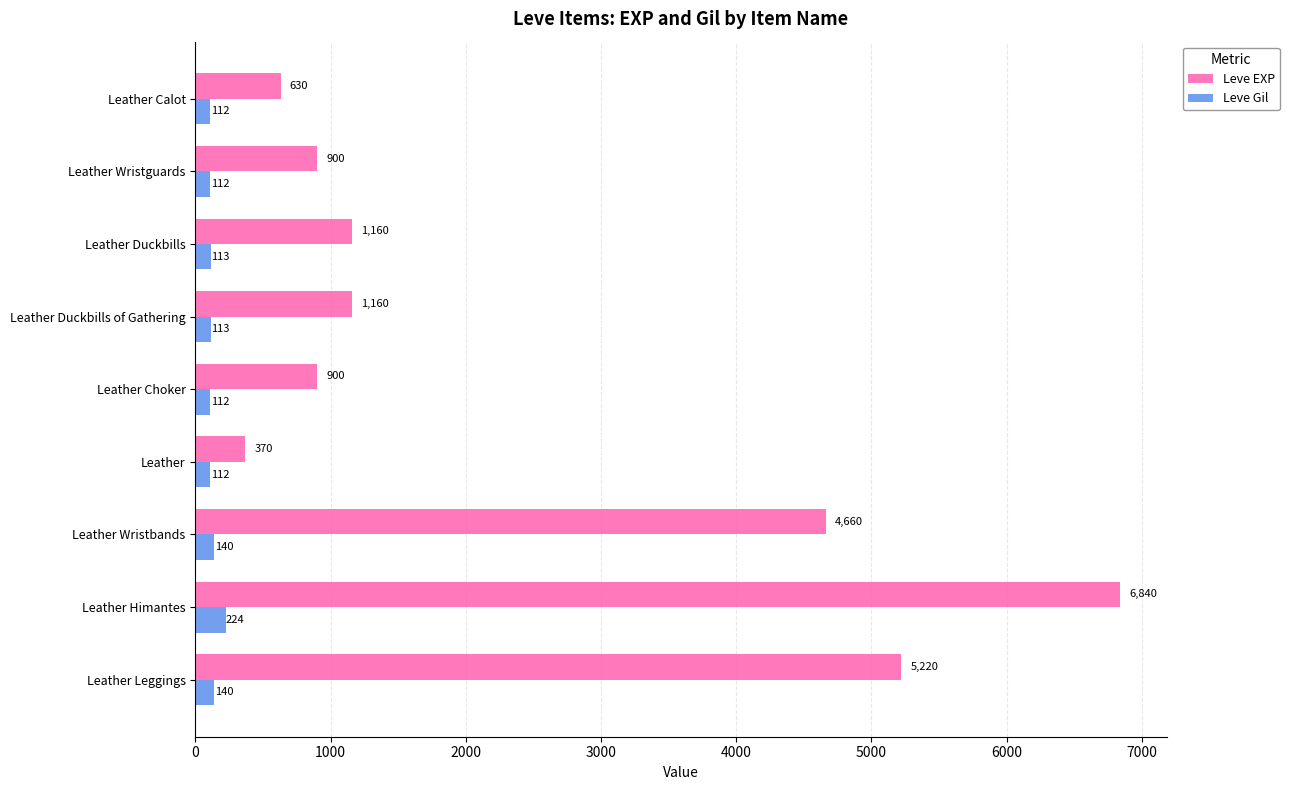

What is the greatest value displayed?

6840